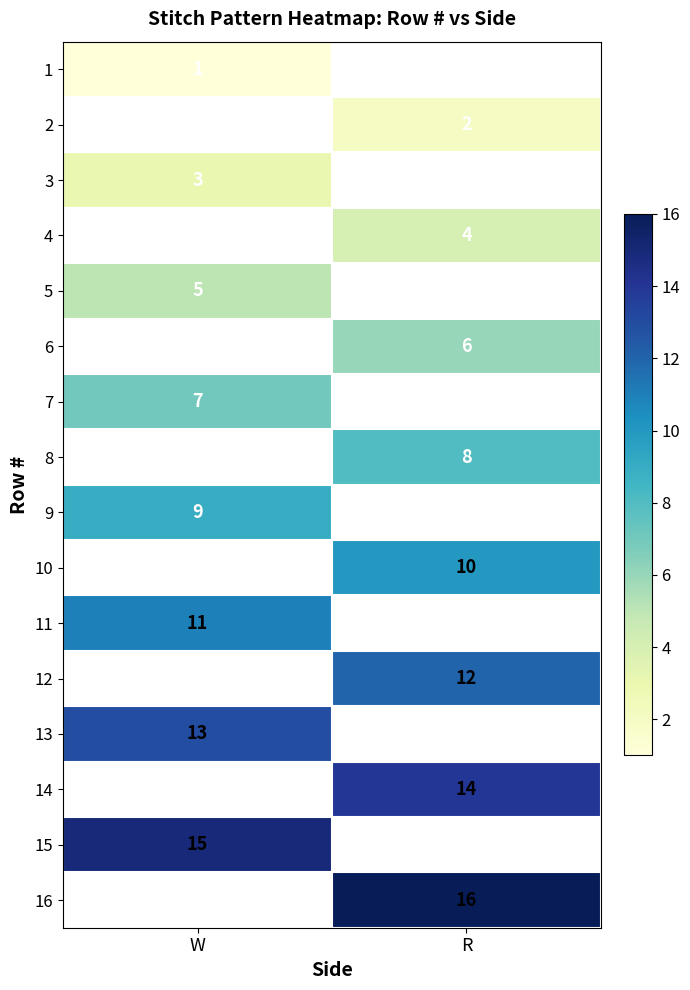

Is it true that 8 equals 8 at R?

True